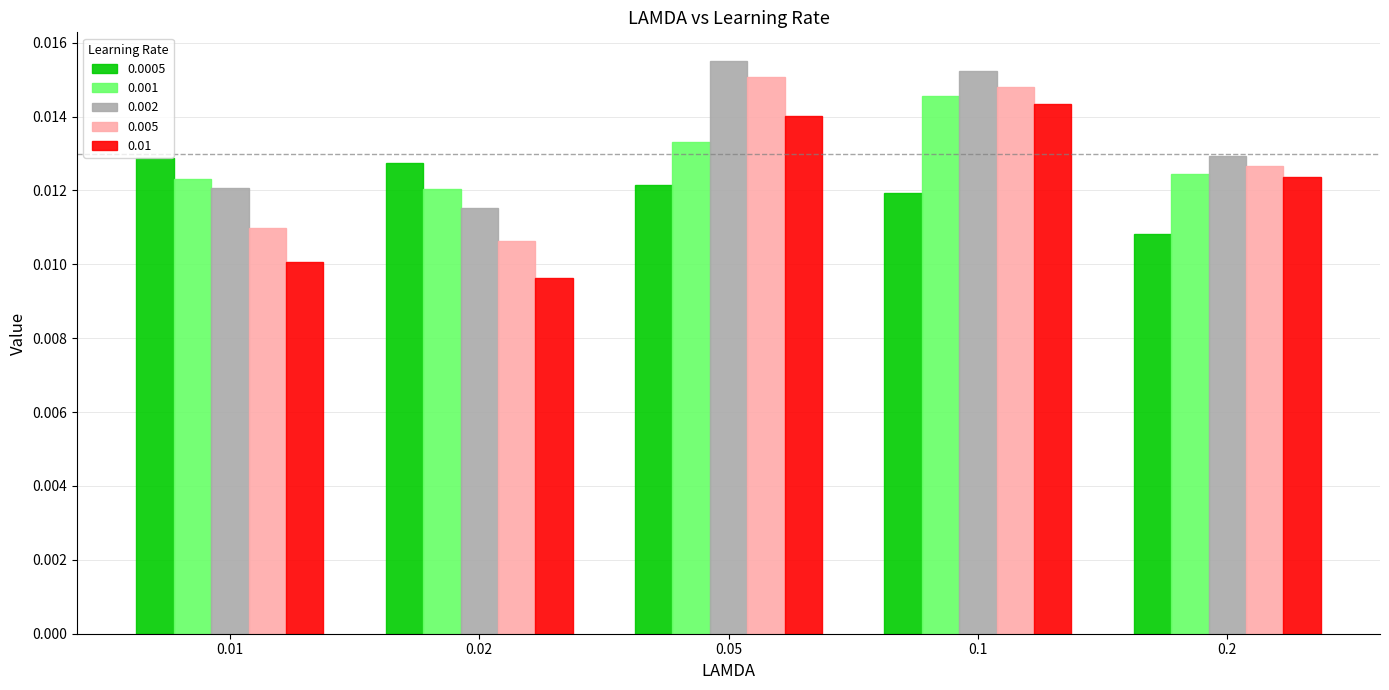

How many 0.0005 values are between 0 and 1?

5